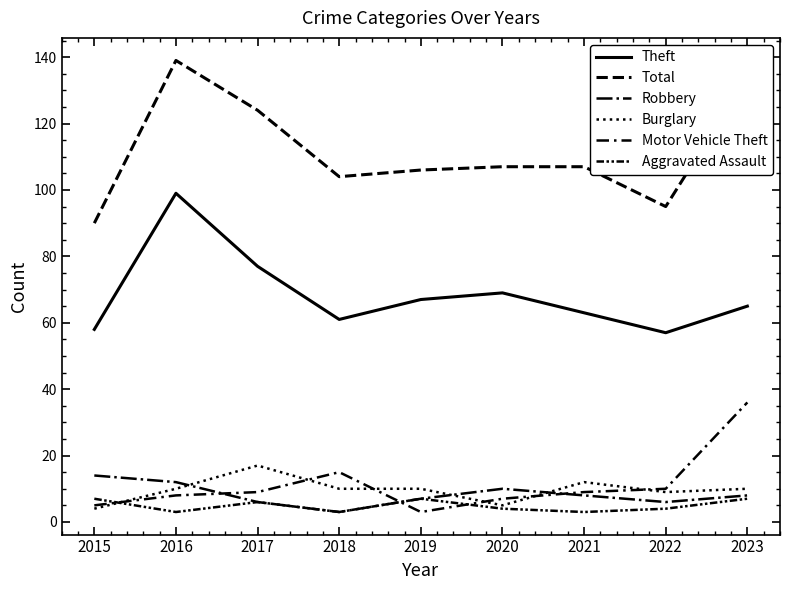

True or false: Burglary has a value of 10 at 2018.

True